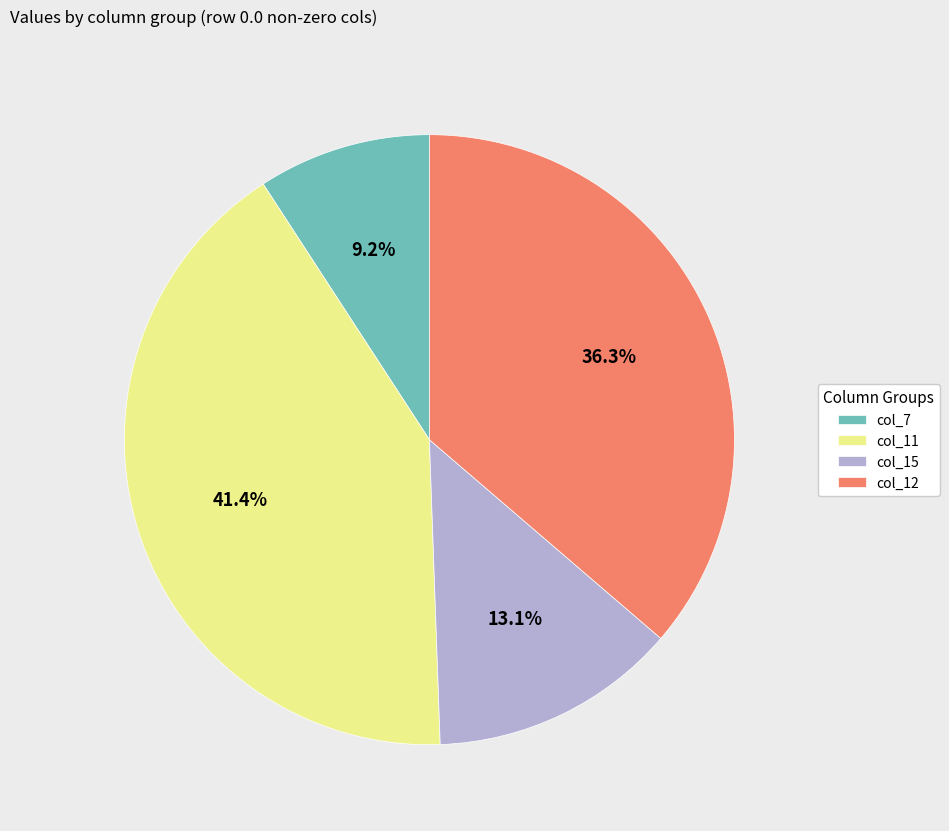

The col_12 slice represents 36% of the pie. True or false?

True